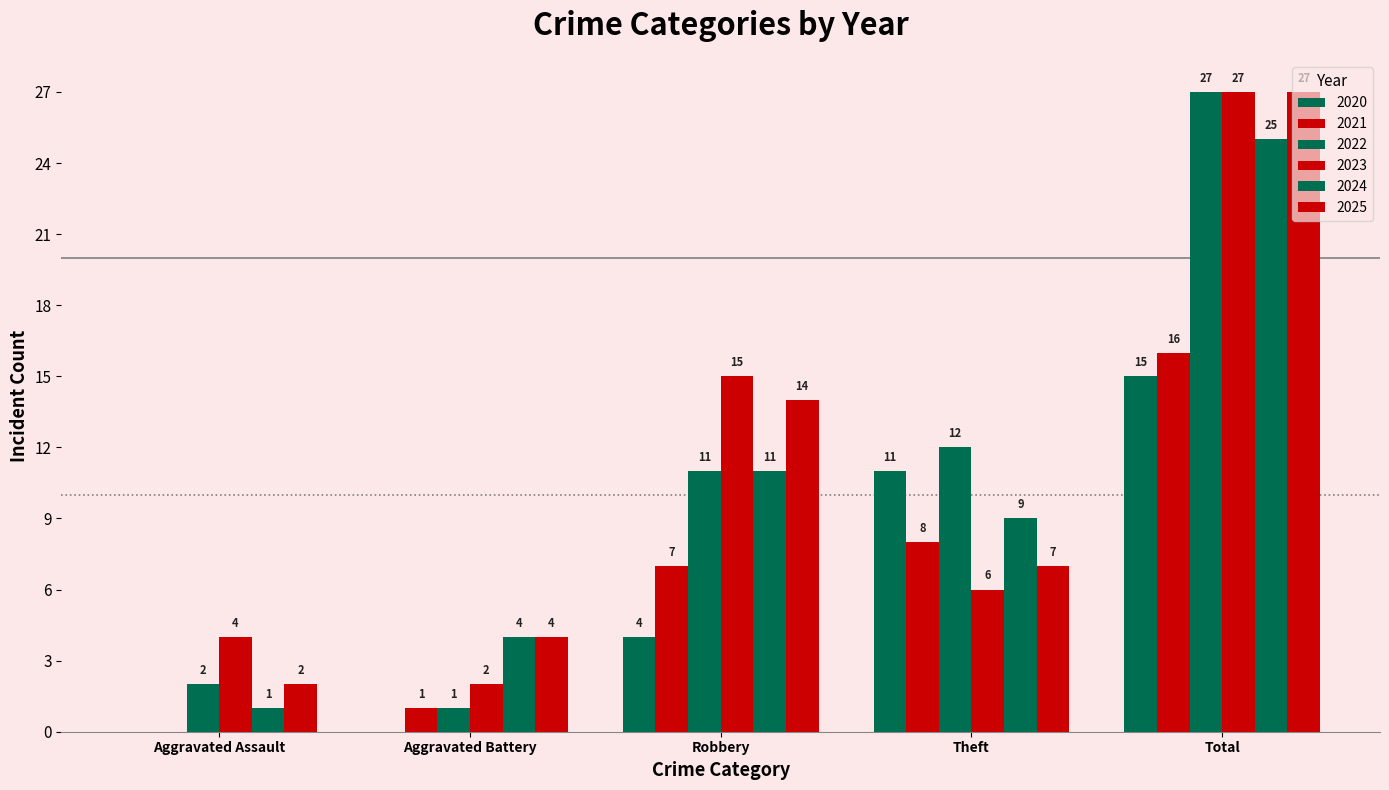

What is the lowest value of the 2025 series?

2